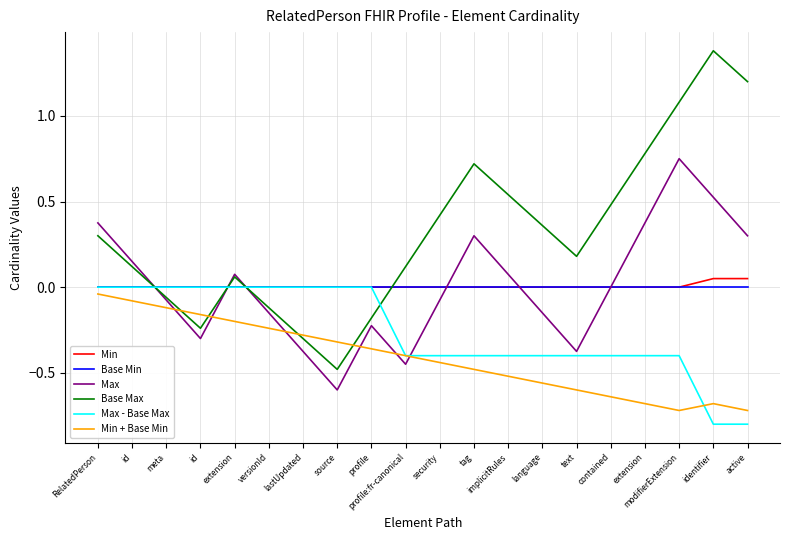

What is the label of the 2nd point from the left?

id